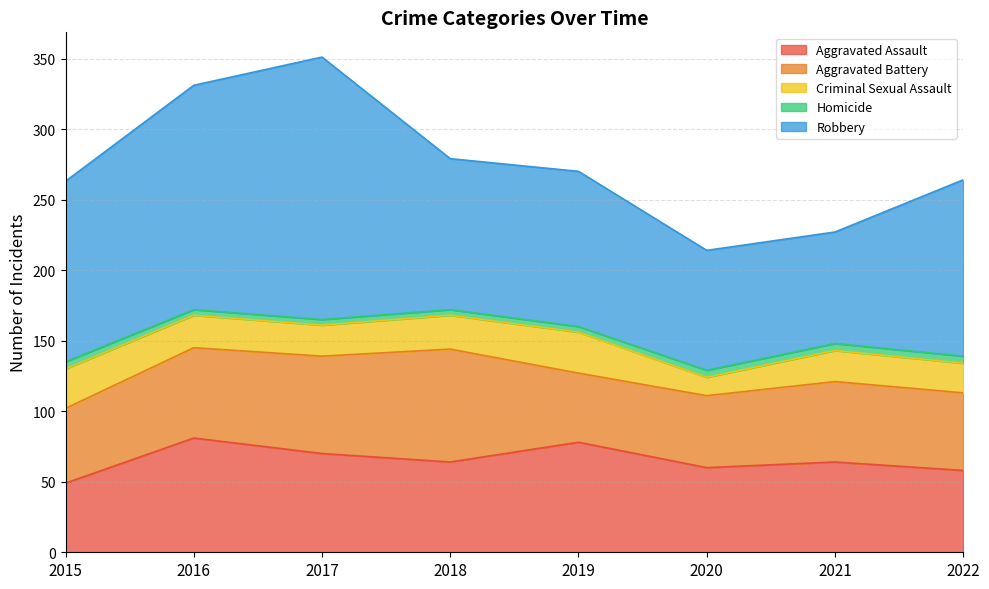

True or false: Aggravated Assault and Robbery intersect in this chart.

False